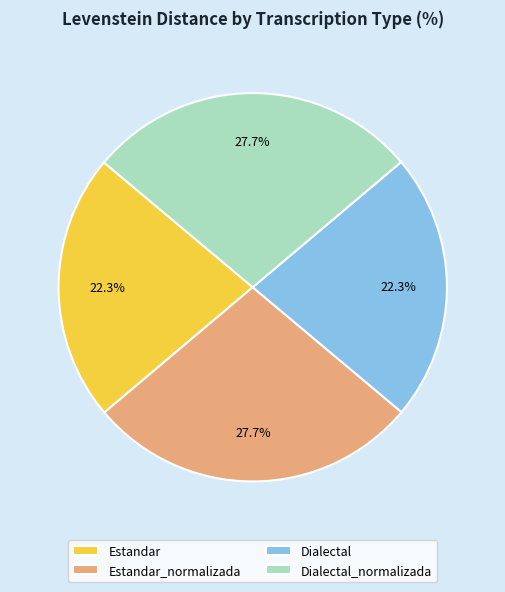

Is it true that Dialectal_normalizada is 34% of the pie?

False